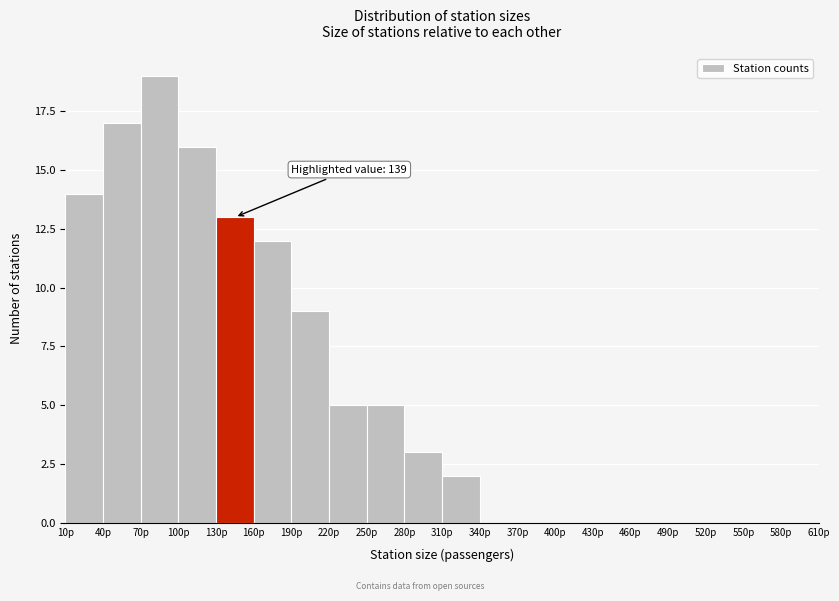

Over which range of the x-axis is the bar tallest?

70 to 100